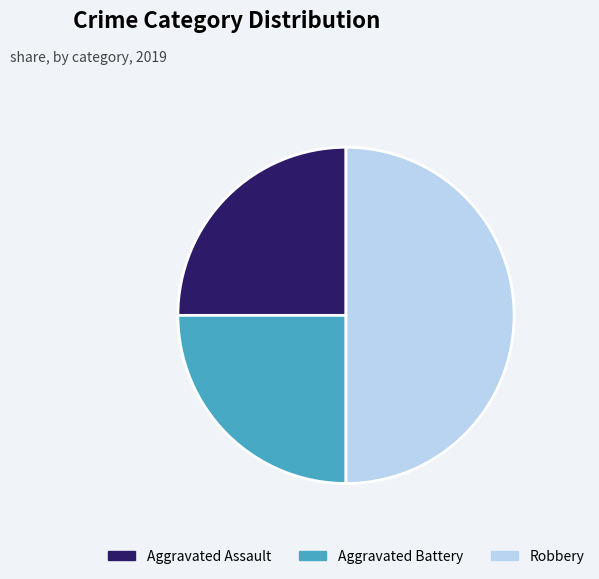

Does Aggravated Battery represent more than half of the total?

No